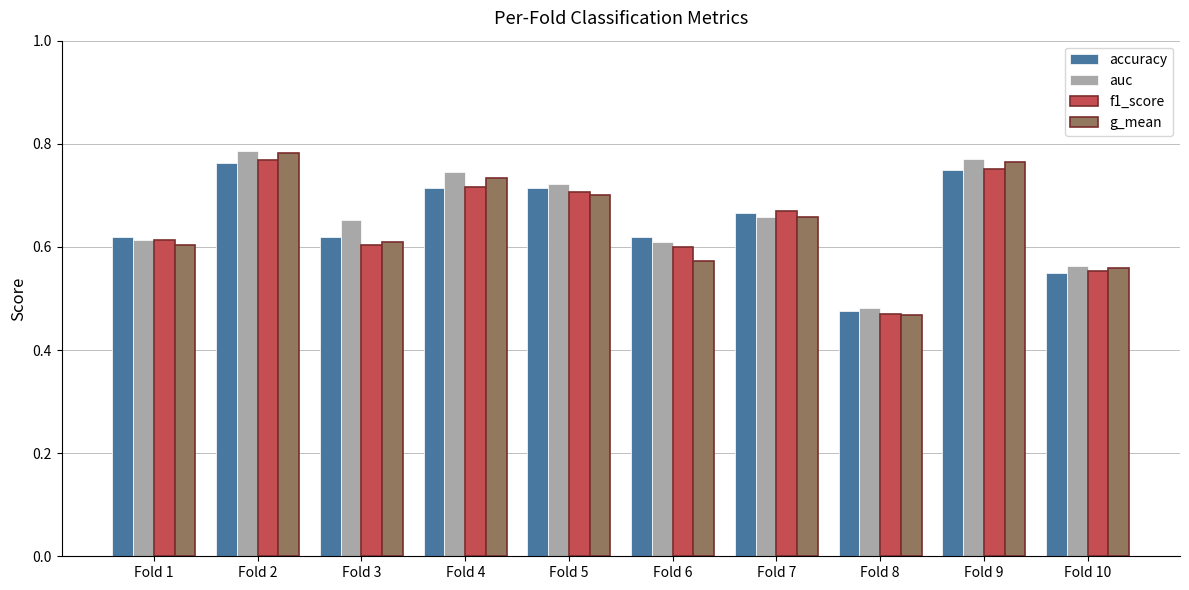

What is the sum of all g_mean values?

6.4